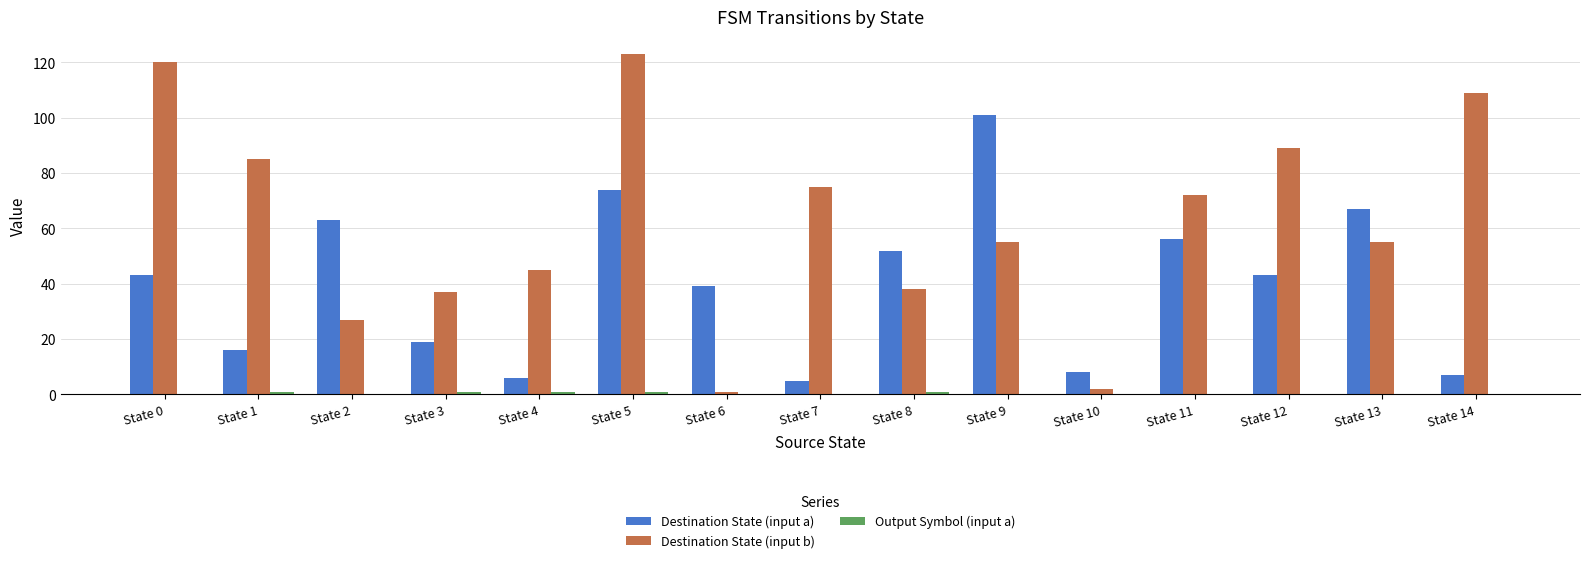

The value of Destination State (input b) at State 6 is 1. True or false?

True